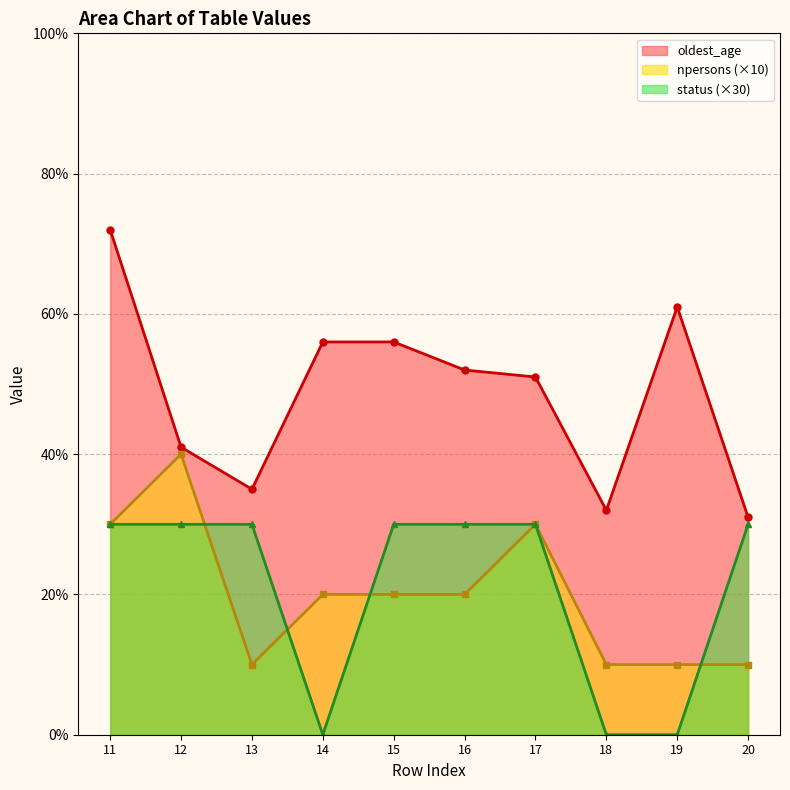

True or false: oldest_age and npersons cross at least once.

False